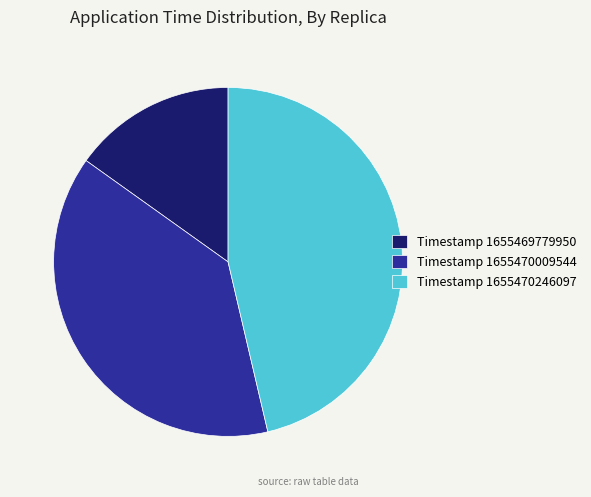

Combined, do Timestamp 1655469779950 and Timestamp 1655470009544 account for over 50%?

Yes